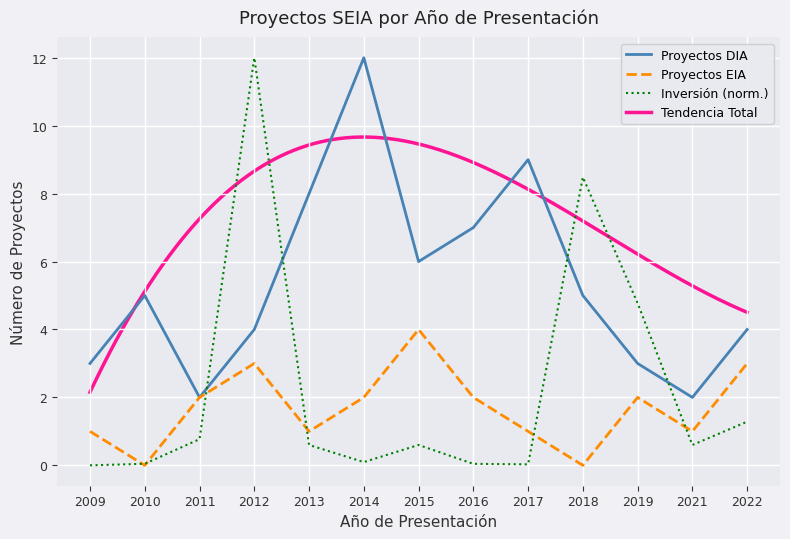

Count the number of categories in the chart.

13